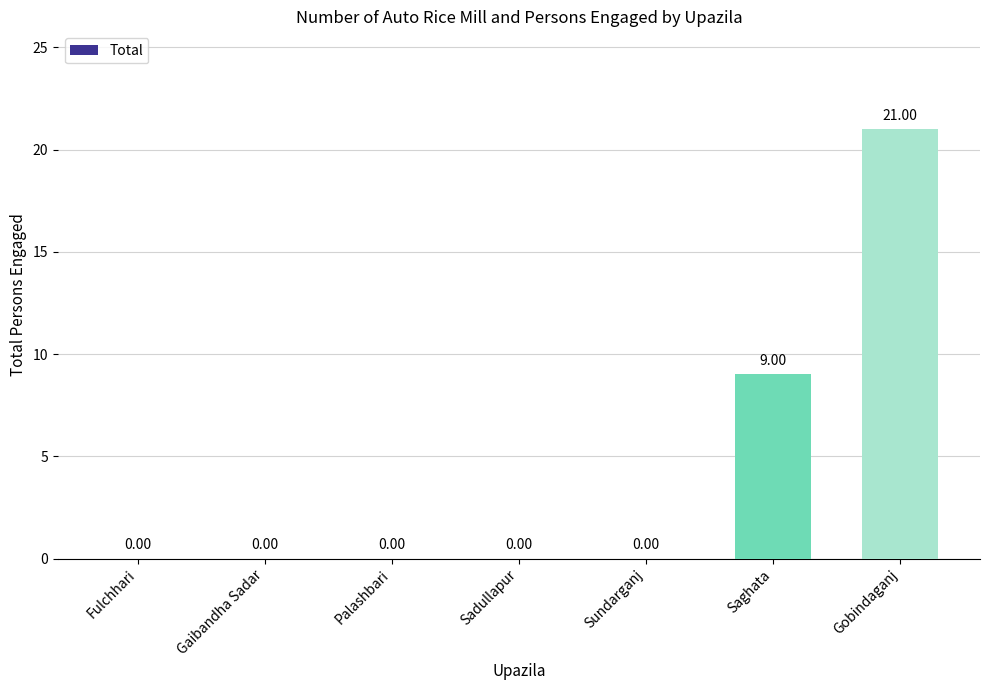

The value at Gaibandha Sadar is -7. True or false?

False